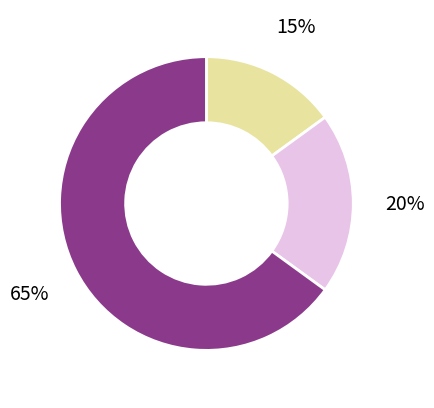

To the nearest percent, what is the average slice percentage?

33%